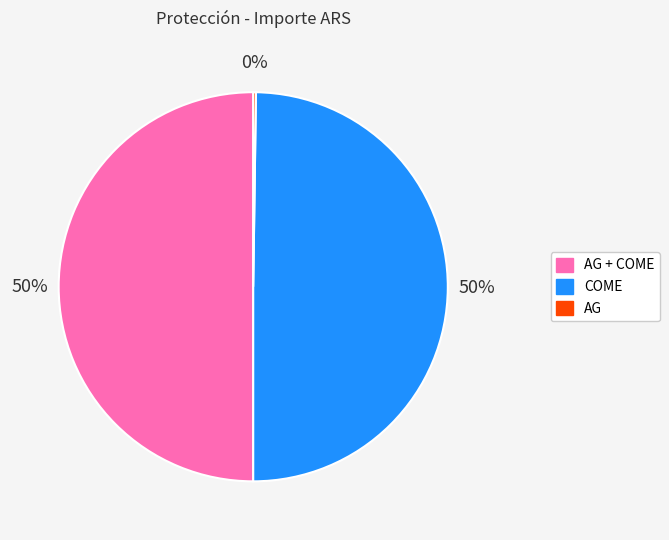

To the nearest percent, what percentage of the pie is COME?

50%